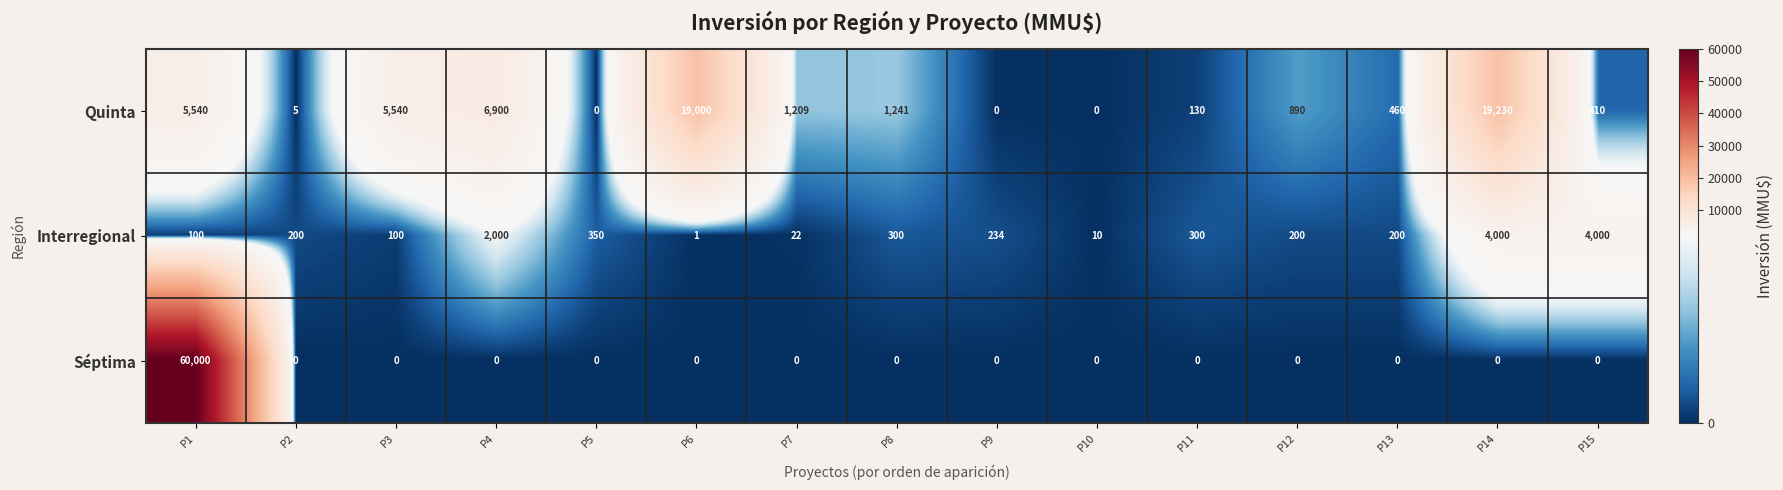

Which category has the highest value in the Séptima series?

P1